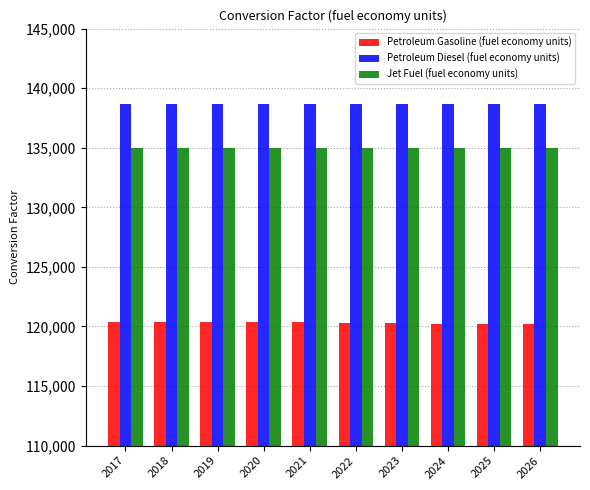

What is the difference between the maximum and minimum values in the Petroleum Gasoline (fuel economy units) series?

180.4